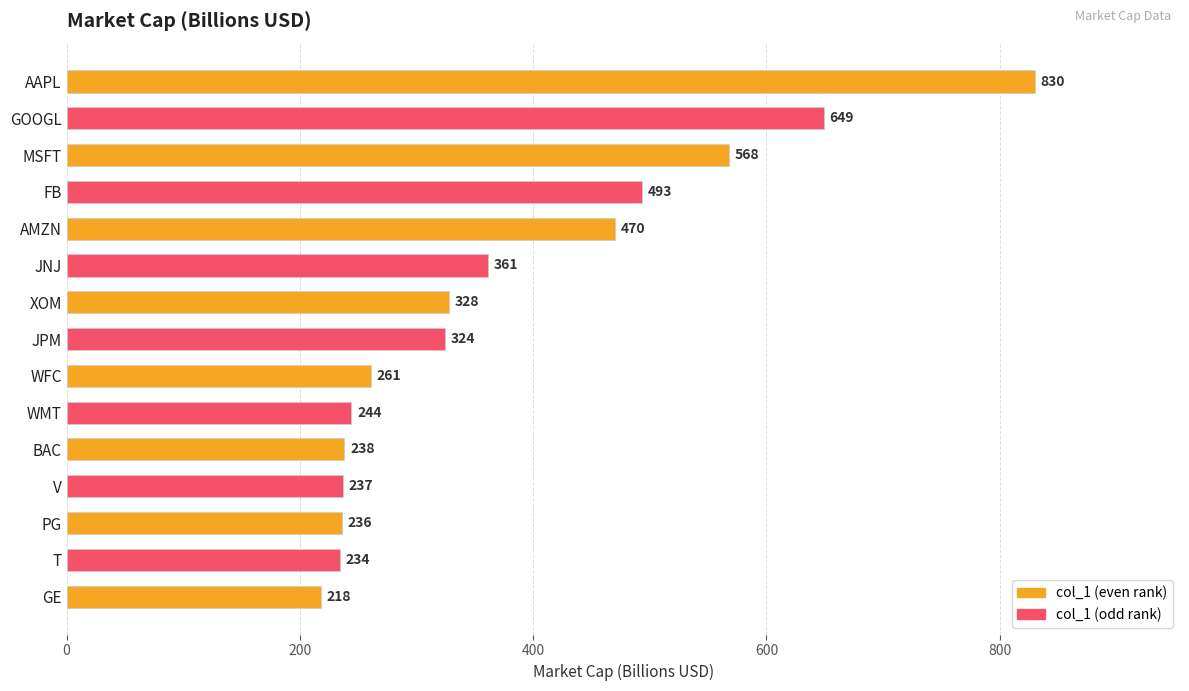

Does the chart contain any negative values?

No